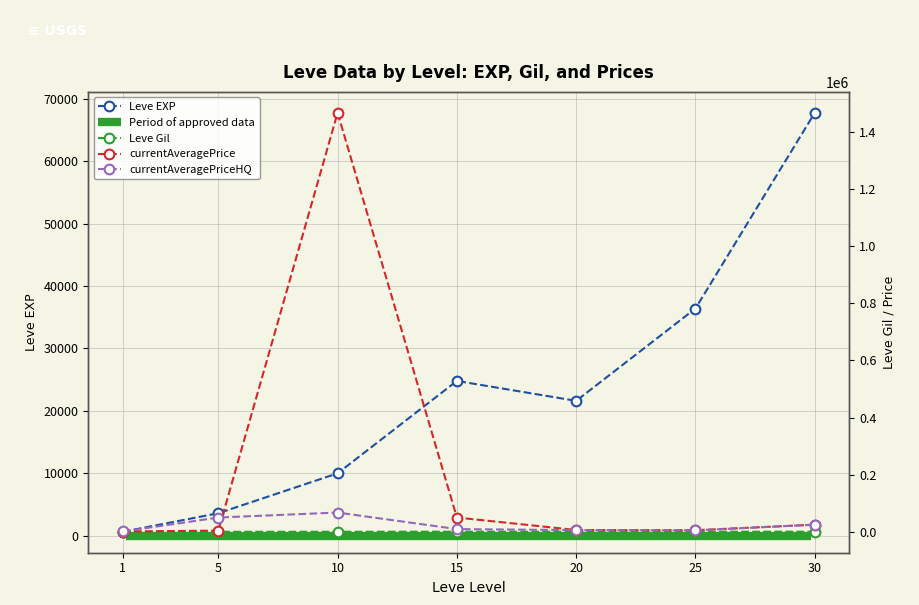

True or false: currentAveragePriceHQ has a value of 22578.0 at 5.

False